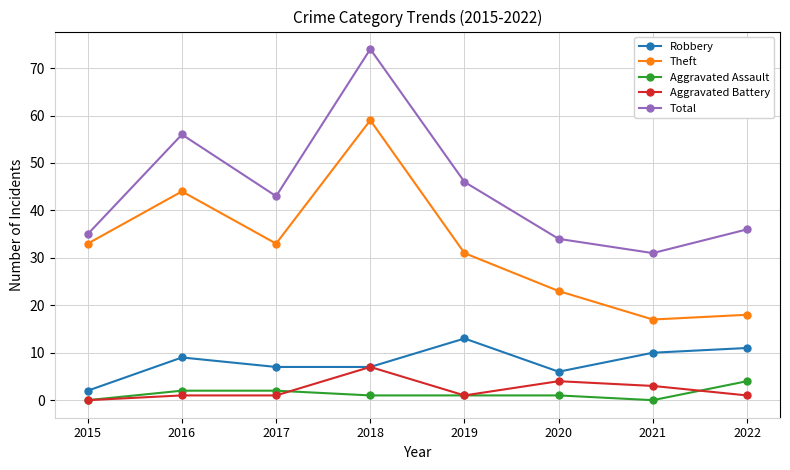

What are all the series names shown in the legend?

Robbery, Theft, Aggravated Assault, Aggravated Battery, Total